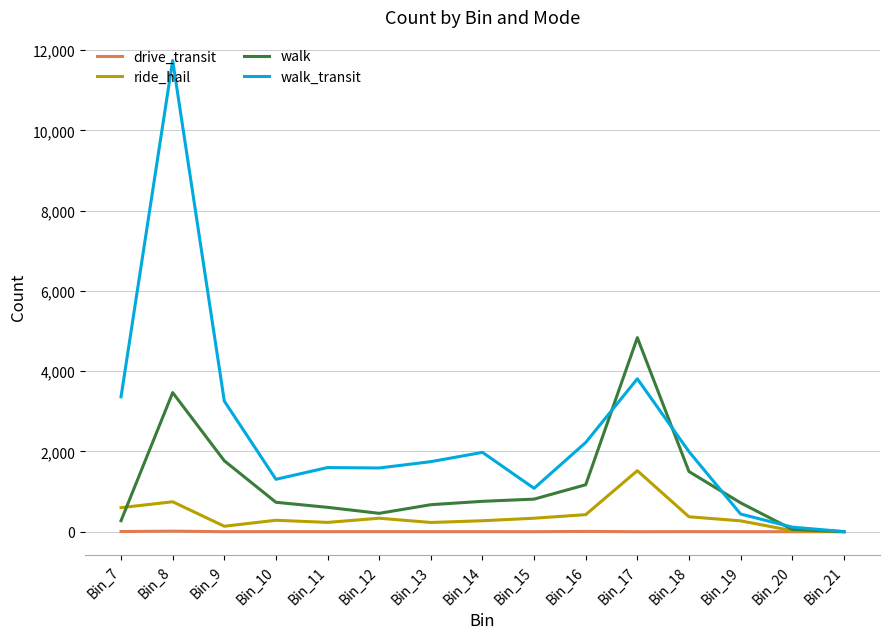

At which label is walk closest to 2418?

Bin_9